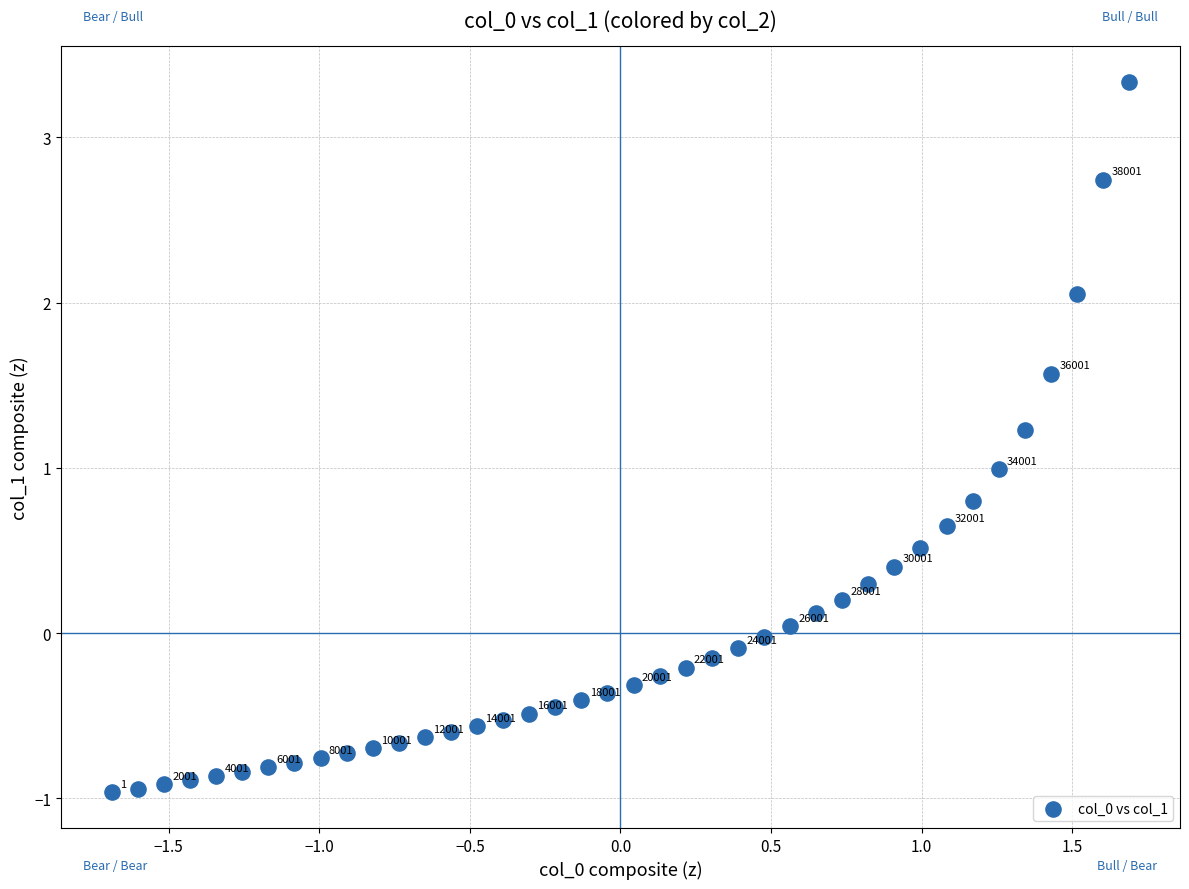

What is the range of Y values (max minus min)?

4.3